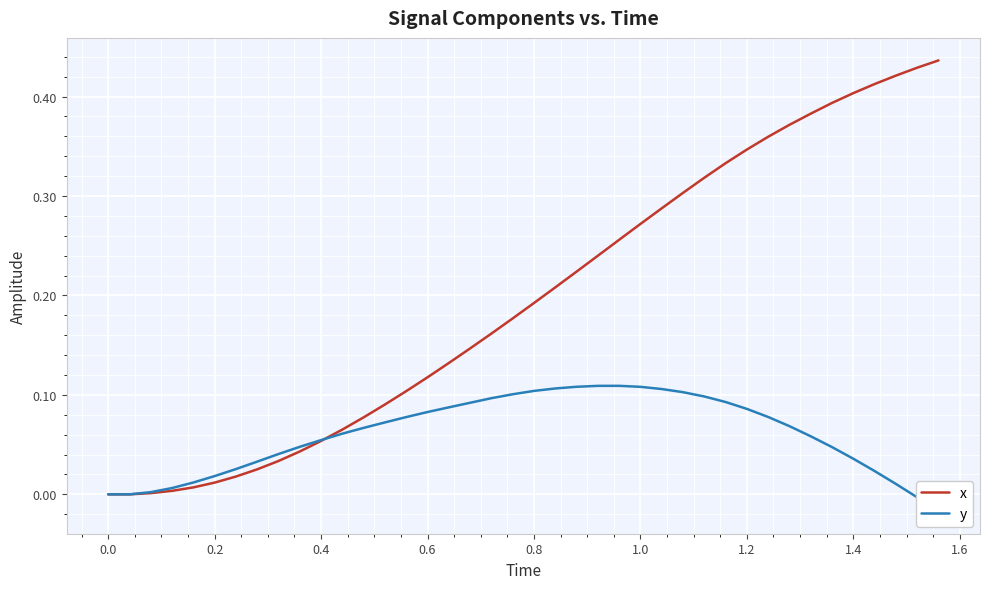

Reading left to right, extract all data points from this chart.

x: 0.0	0.0	0.0	0.0	0.0	0.0	0.0	0.0	0.0	0.0	0.1	0.1	0.1	0.1	0.1	0.1	0.1	0.1	0.2	0.2	0.2	0.2	0.2	0.2	0.3	0.3	0.3	0.3	0.3	0.3	0.3	0.4	0.4	0.4	0.4	0.4	0.4	0.4	0.4	0.4
y: 0.0	0.0	0.0	0.0	0.0	0.0	0.0	0.0	0.0	0.0	0.1	0.1	0.1	0.1	0.1	0.1	0.1	0.1	0.1	0.1	0.1	0.1	0.1	0.1	0.1	0.1	0.1	0.1	0.1	0.1	0.1	0.1	0.1	0.1	0.0	0.0	0.0	0.0	-0.0	-0.0